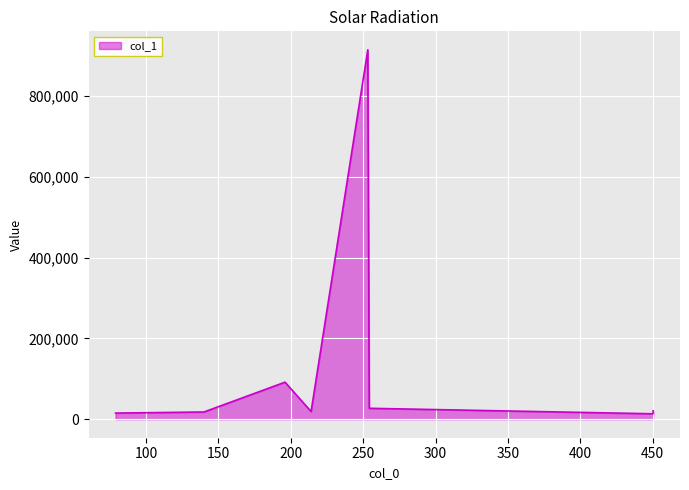

What is the maximum value shown in the chart?

913684.8